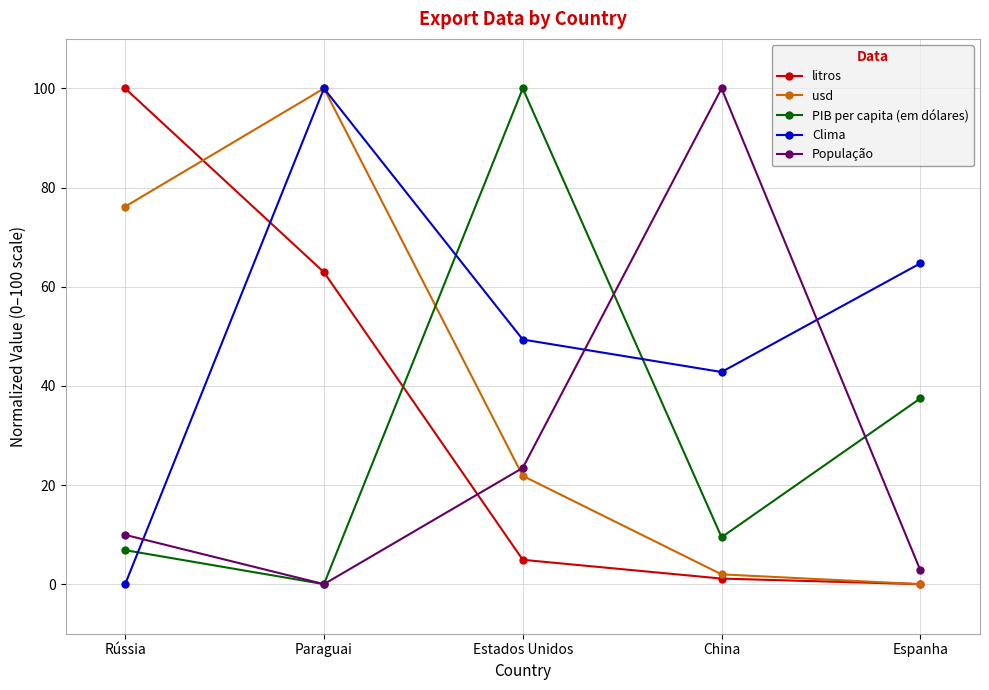

The PIB per capita (em dólares) series shows 6.9 at Rússia. True or false?

True